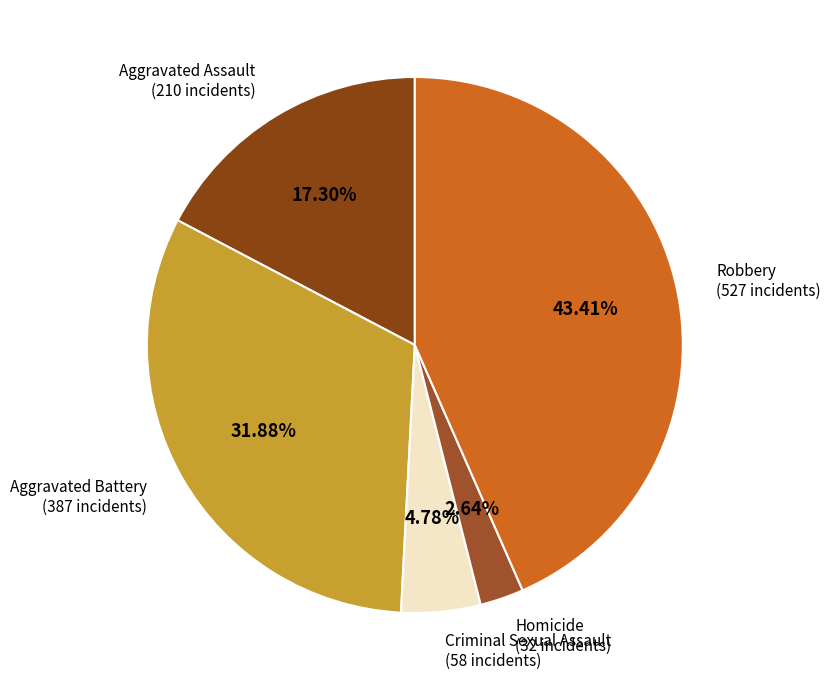

To the nearest percent, what portion does Homicide represent?

3%